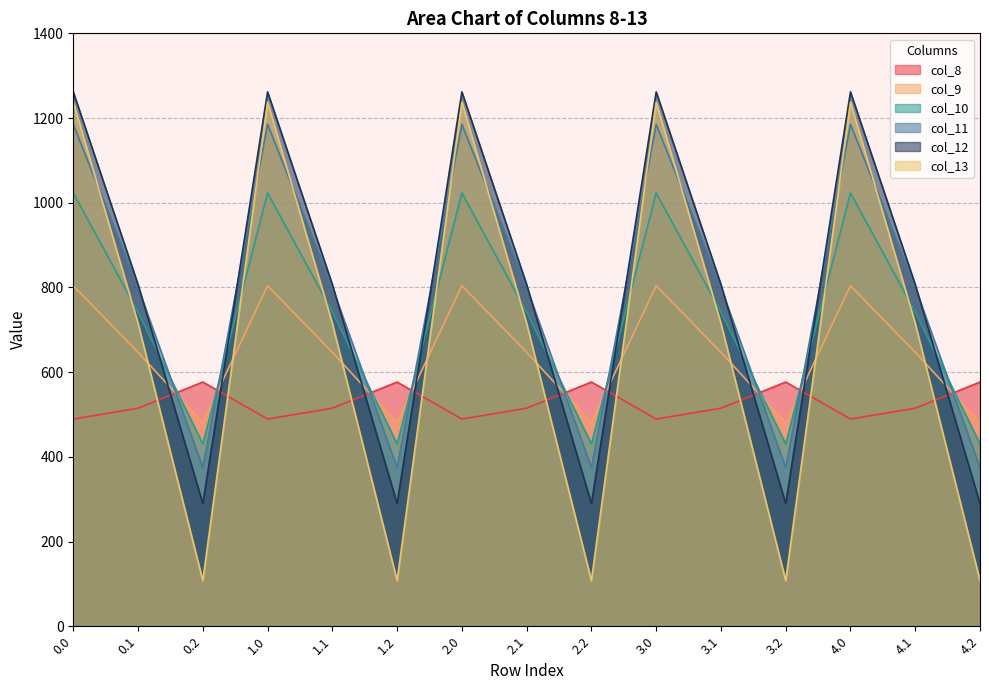

At which label is col_11 closest to 779?

0.1